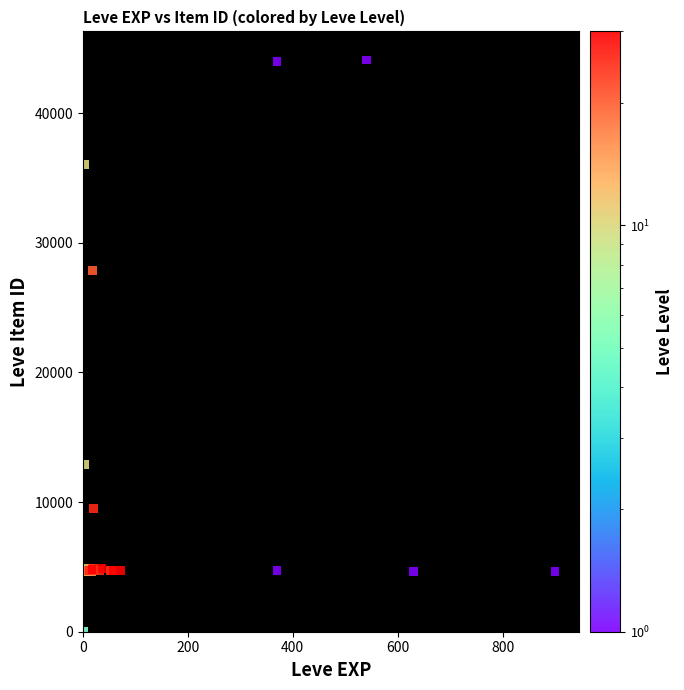

What Y value in the scatter plot is closest to 22048?

27884